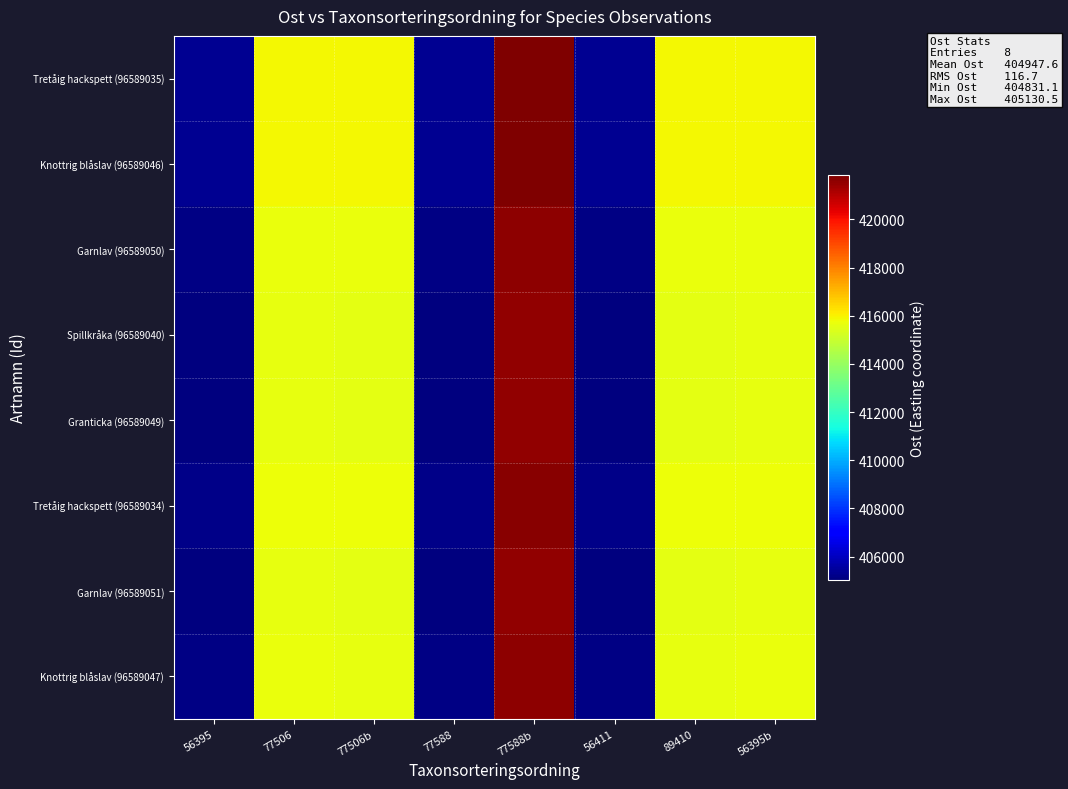

How many categories are shown in the chart?

8